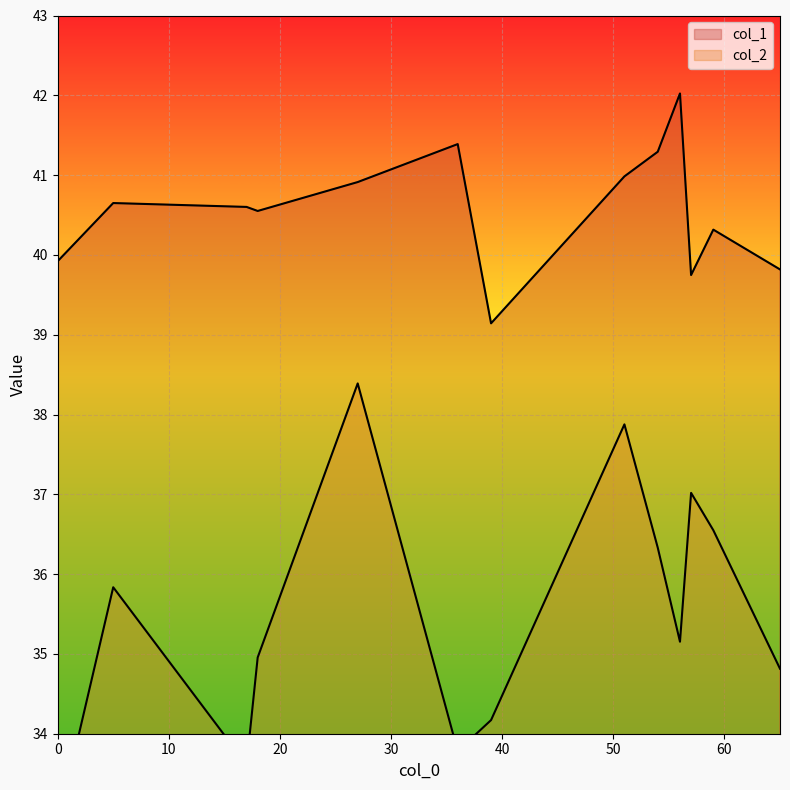

What is the sum of the col_1 values at 5 and 18?

81.2